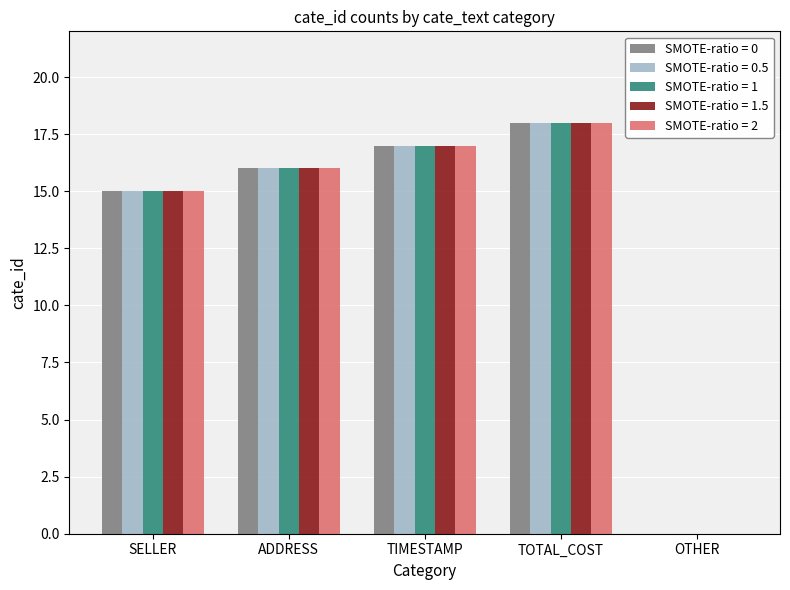

At which category is the sum across all series the highest?

TOTAL_COST